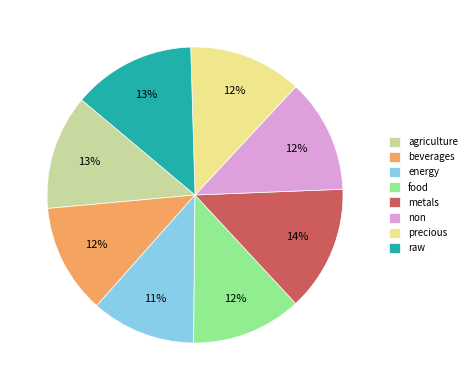

How many segments does this pie chart have?

8